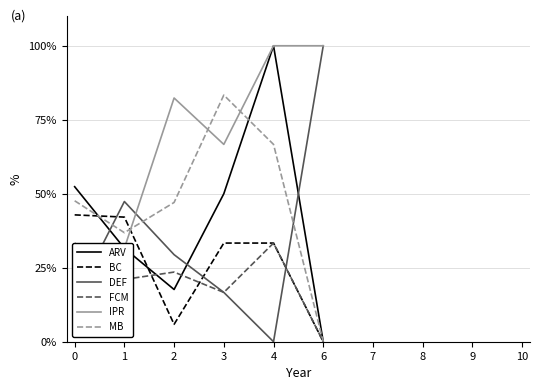

At which category does IPR reach its first local peak?

2